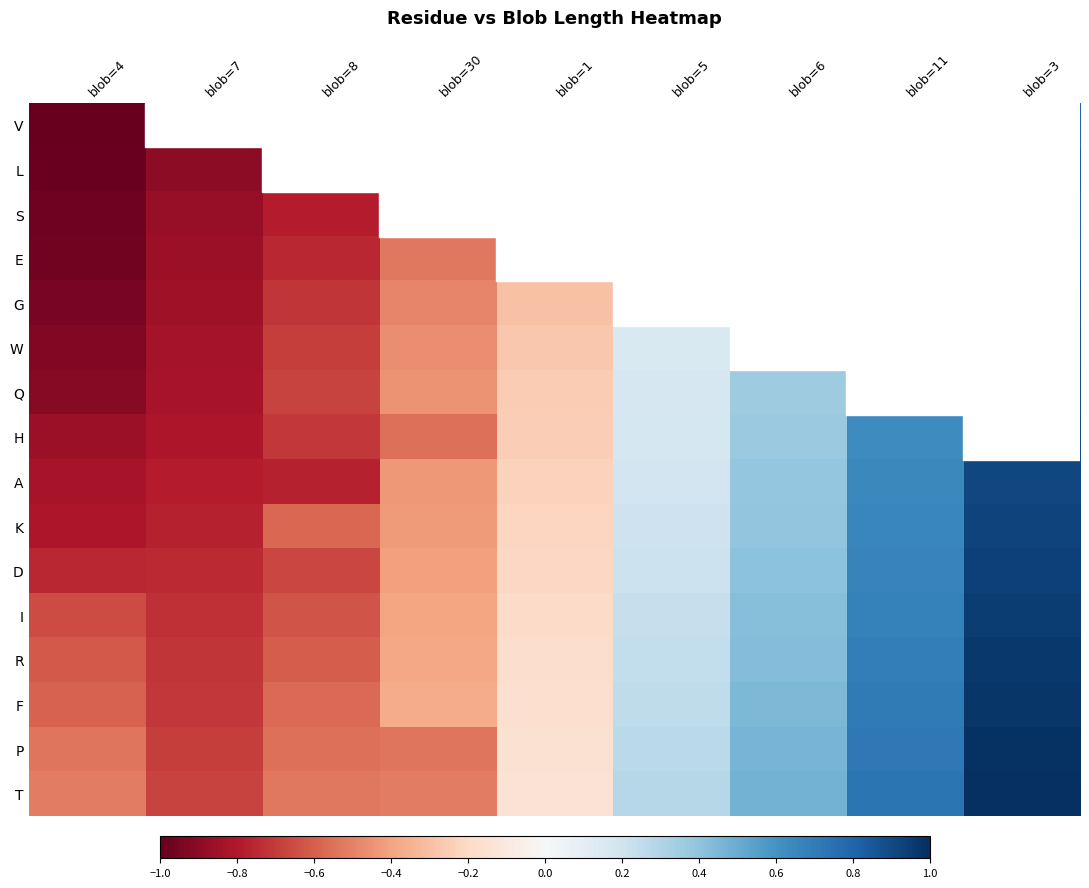

What is the smallest value displayed?

-1.0